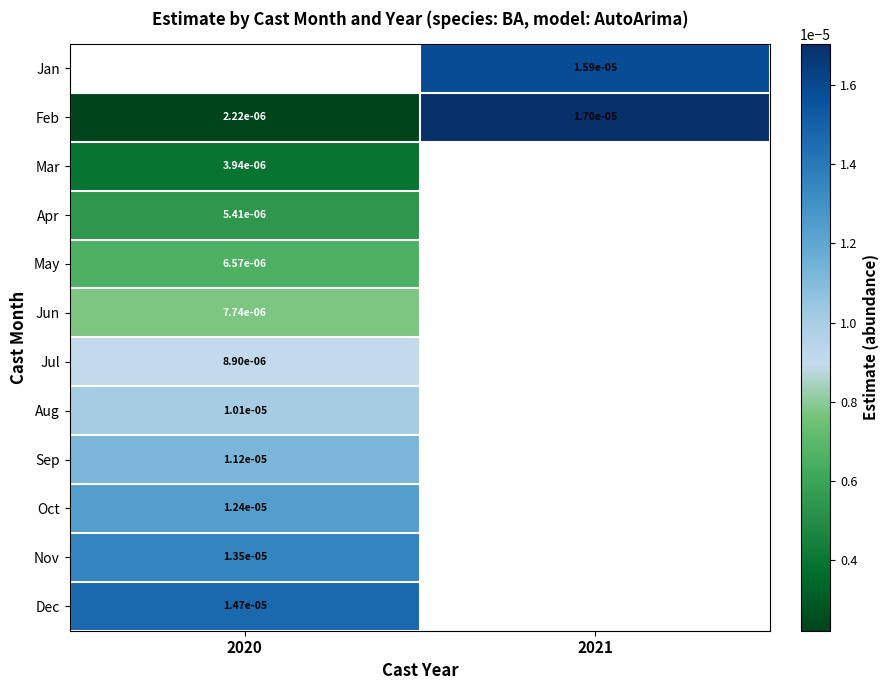

Which label corresponds to the smallest value in the chart?

2020